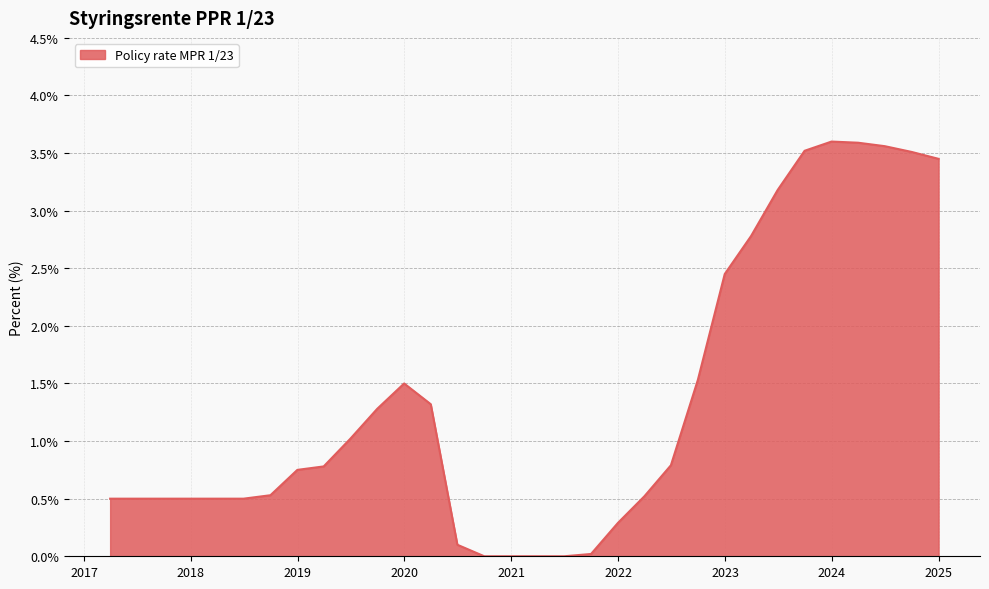

What is the greatest value displayed?

3.6